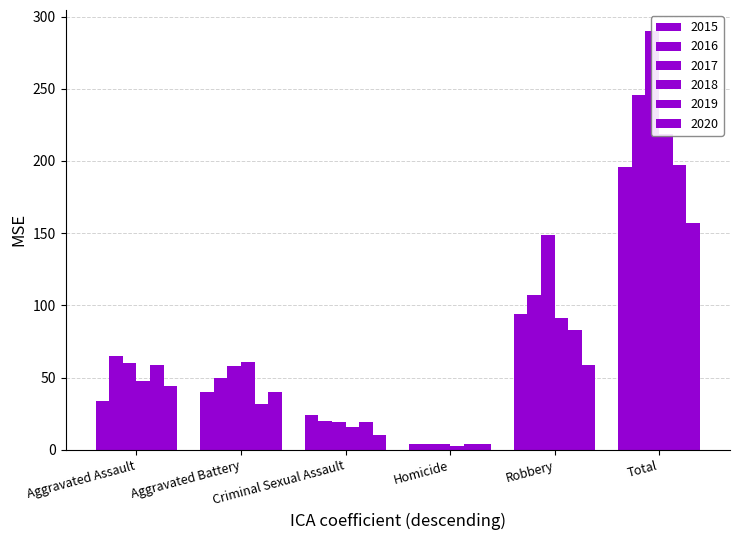

True or false: 2016 has a value of 31 at Criminal Sexual Assault.

False